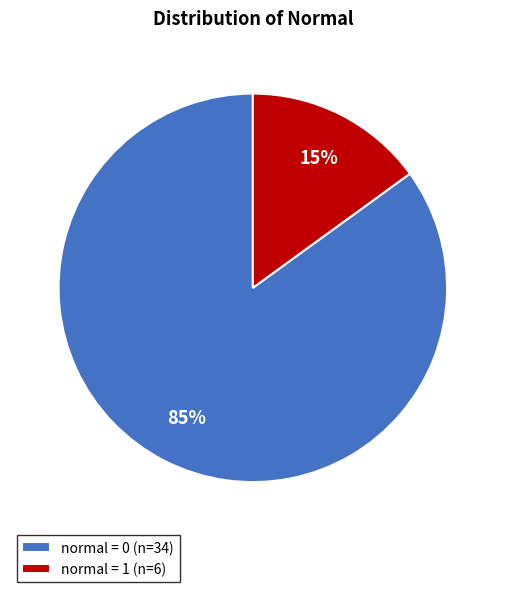

Is the sum of normal = 1 (n=6) and normal = 0 (n=34) greater than half?

Yes